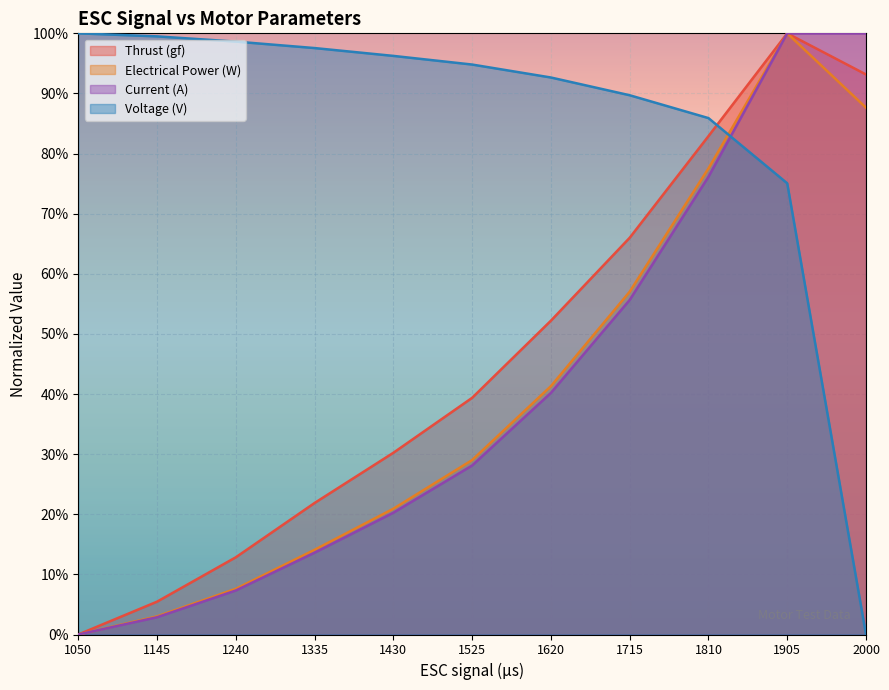

Where is Current (A) nearest to the value 50?

1715